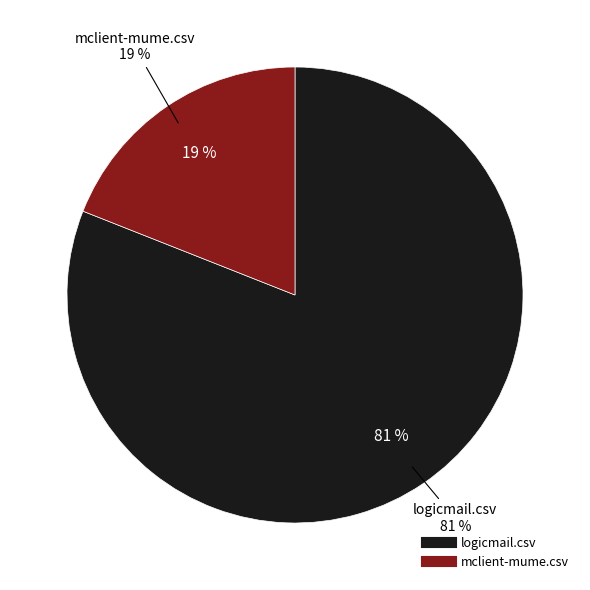

What percentage do mclient-mume.csv and logicmail.csv together represent?

100.0%